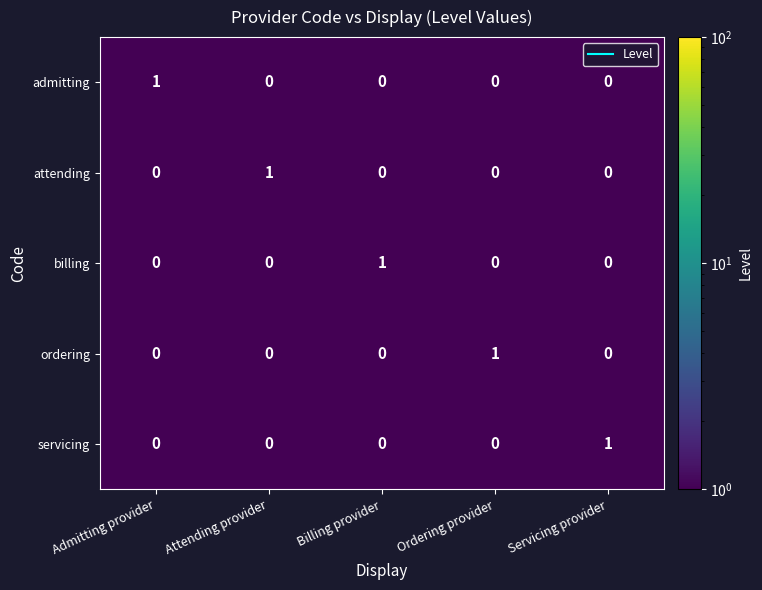

How many admitting values are between 0 and 1?

5